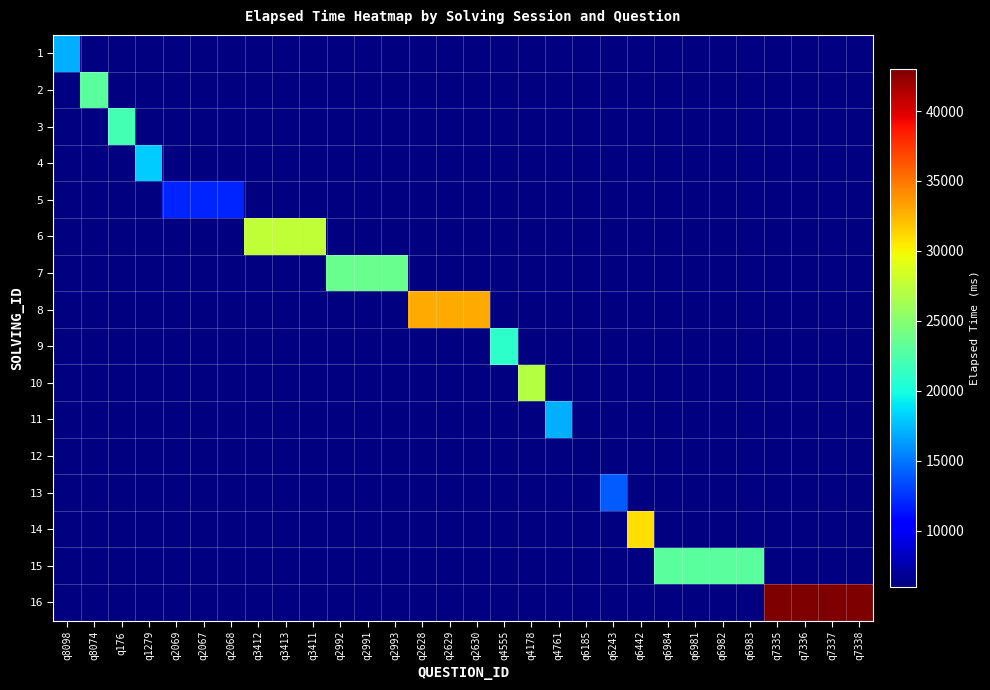

Which category has the lowest value across all series?

q6185